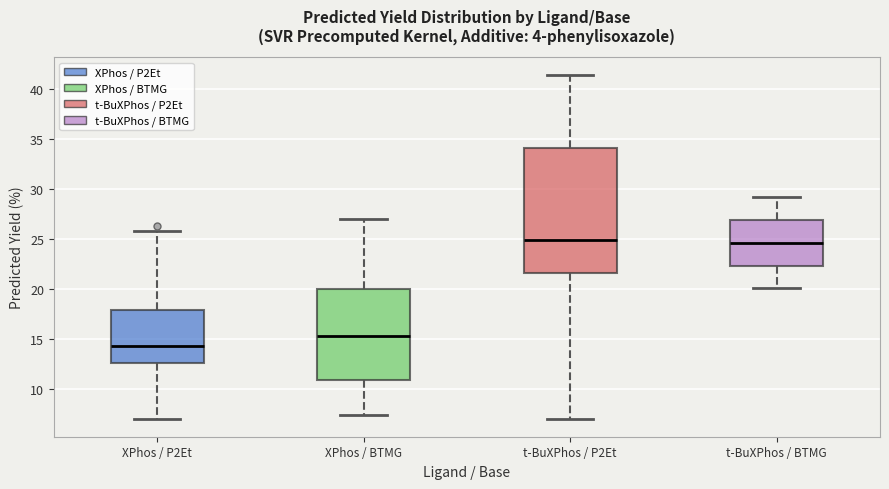

Reading left to right, transcribe this box plot: for each box, give where its median line is, the range the box spans, and where its two whiskers end, as read against the y-axis. The values are not printed on the chart, so give them approximately, as read against the axis.

XPhos / P2Et: median 14.5, box 12.5 to 18.0, whiskers 7.0 to 26.0
XPhos / BTMG: median 15.5, box 11.0 to 20.0, whiskers 7.5 to 27.0
t-BuXPhos / P2Et: median 25.0, box 21.5 to 34.0, whiskers 7.0 to 41.5
t-BuXPhos / BTMG: median 24.5, box 22.5 to 27.0, whiskers 20.0 to 29.0